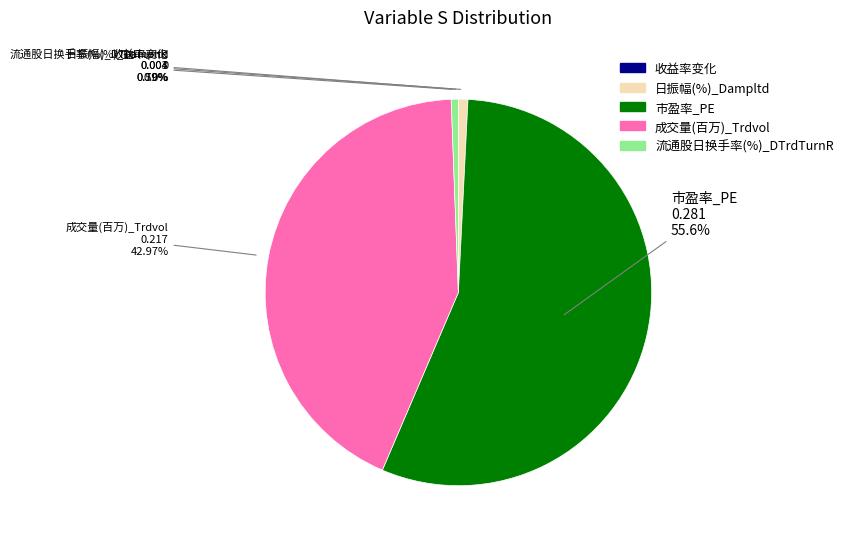

What is the majority slice?

市盈率_PE